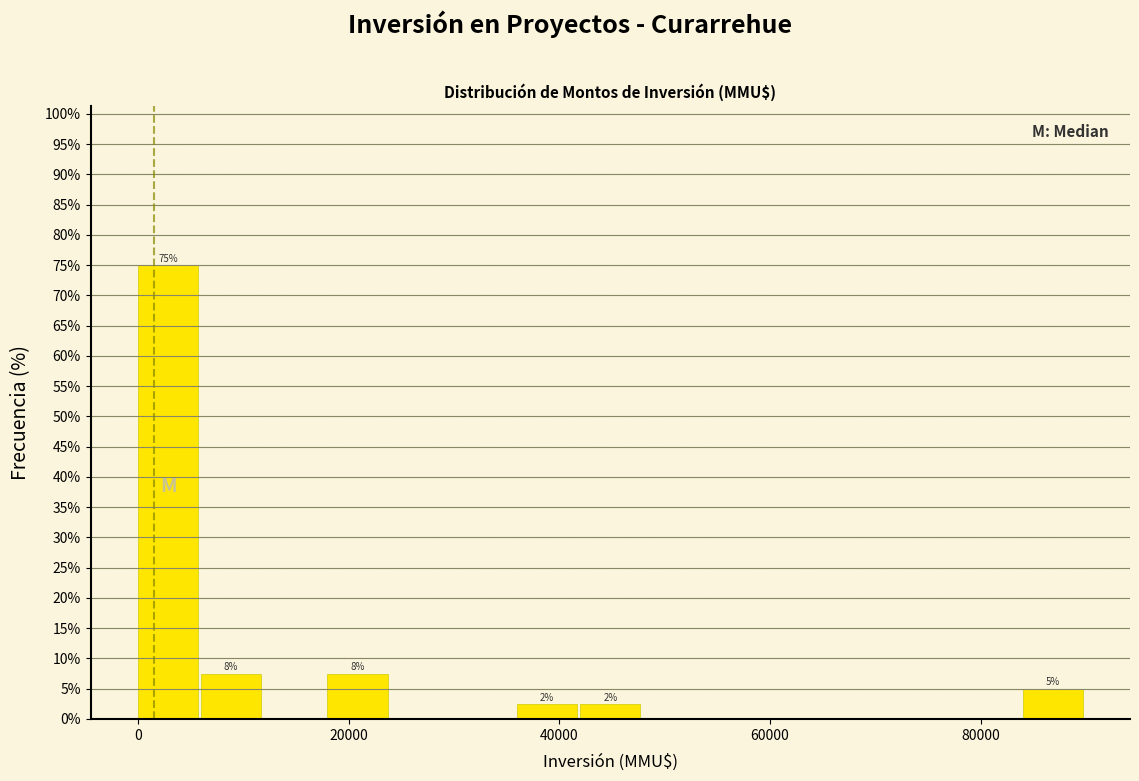

Read against the x-axis, roughly where is the centre of the tallest bar?

2000